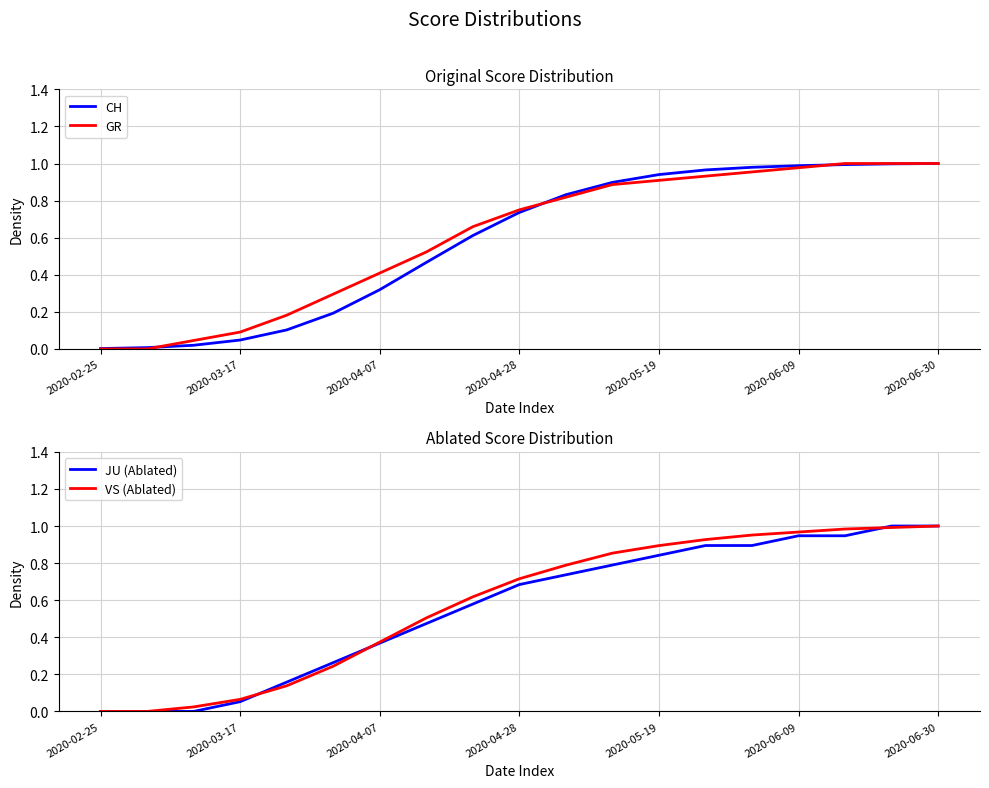

Count the number of categories in the chart.

19